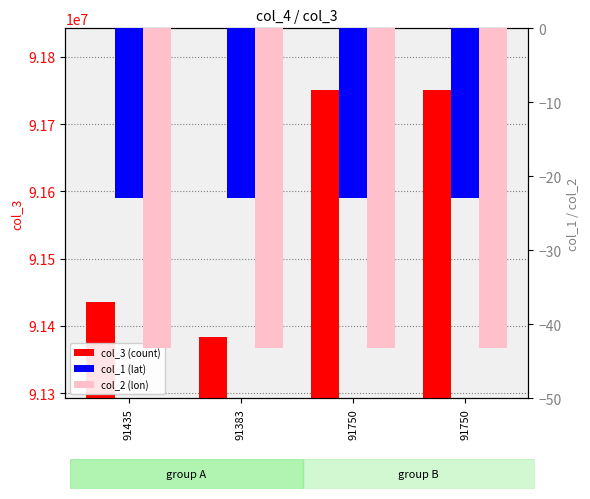

At which category is the sum across all series the highest?

91750